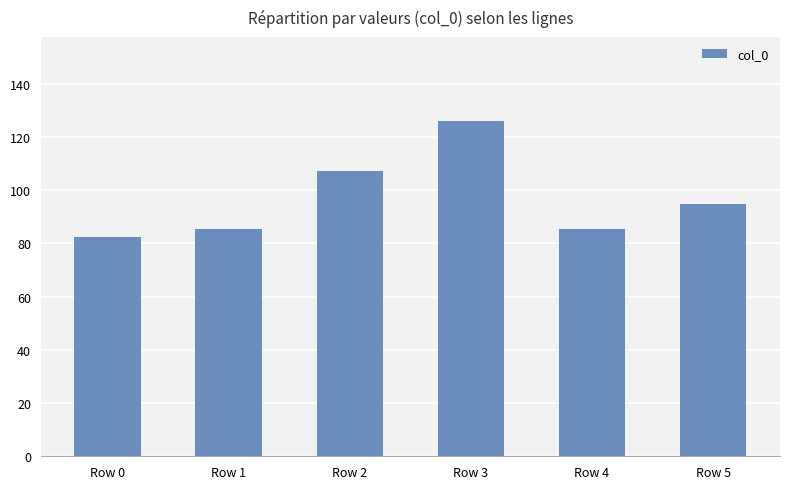

Where is the data nearest to the value 104?

Row 2